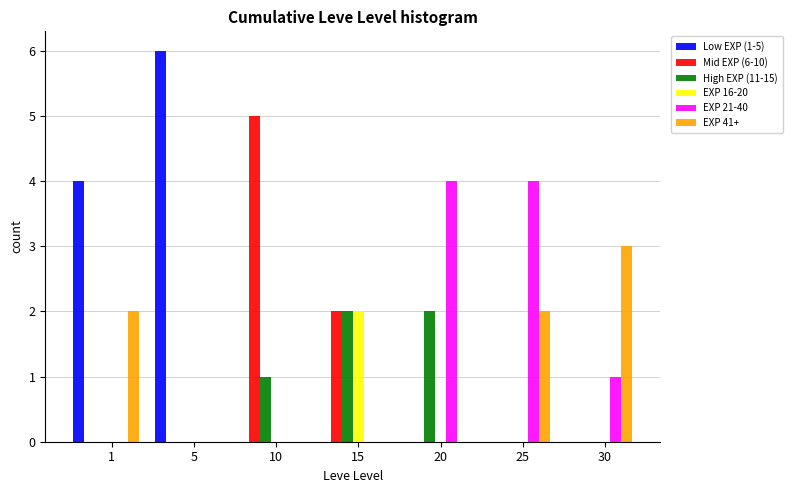

Which label corresponds to the largest value in the chart?

5